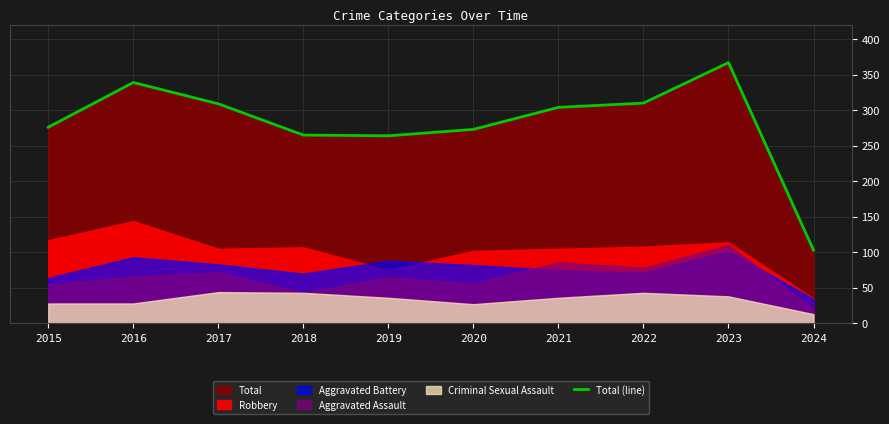

Which category has the lowest value across all series?

2024